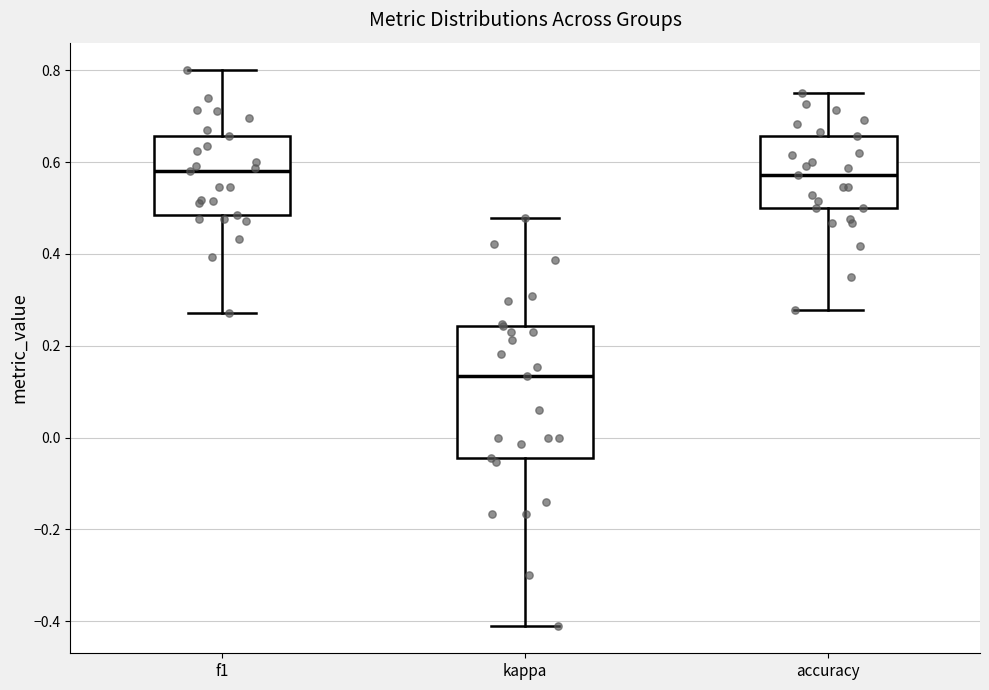

Reading left to right, transcribe this box plot: for each box, give where its median line is, the range the box spans, and where its two whiskers end, as read against the y-axis. The values are not printed on the chart, so give them approximately, as read against the axis.

f1: median 0.58, box 0.48 to 0.66, whiskers 0.28 to 0.80
kappa: median 0.14, box -0.04 to 0.24, whiskers -0.40 to 0.48
accuracy: median 0.58, box 0.50 to 0.66, whiskers 0.28 to 0.76